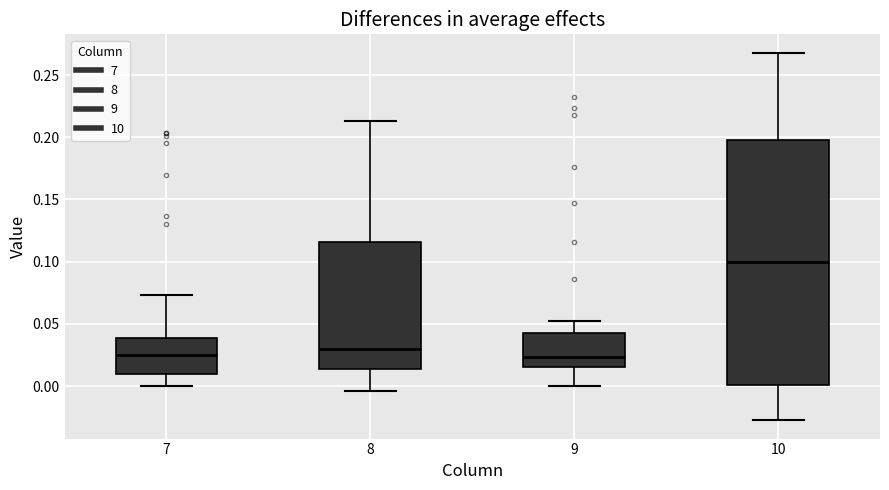

Reading left to right, read every box against the y-axis: the position of its median line, the range the box covers, and the ends of its whiskers. The values are not printed on the chart, so give them approximately, as read against the axis.

7: median 0.025, box 0.010 to 0.040, whiskers 0.000 to 0.075
8: median 0.030, box 0.015 to 0.115, whiskers -0.005 to 0.215
9: median 0.025, box 0.015 to 0.040, whiskers 0.000 to 0.050
10: median 0.100, box 0.000 to 0.200, whiskers -0.025 to 0.270